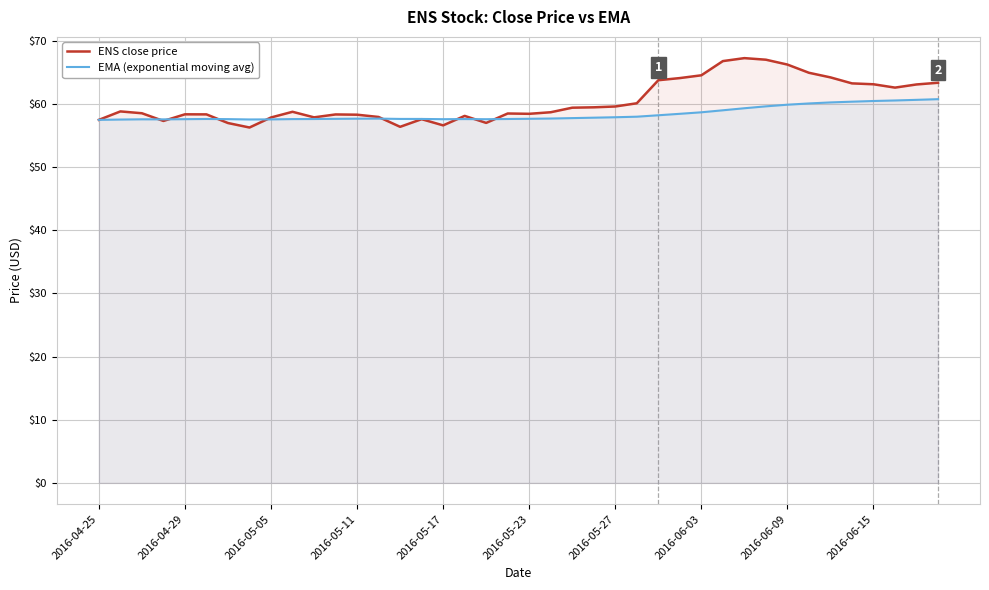

What position from the left is 17?

18